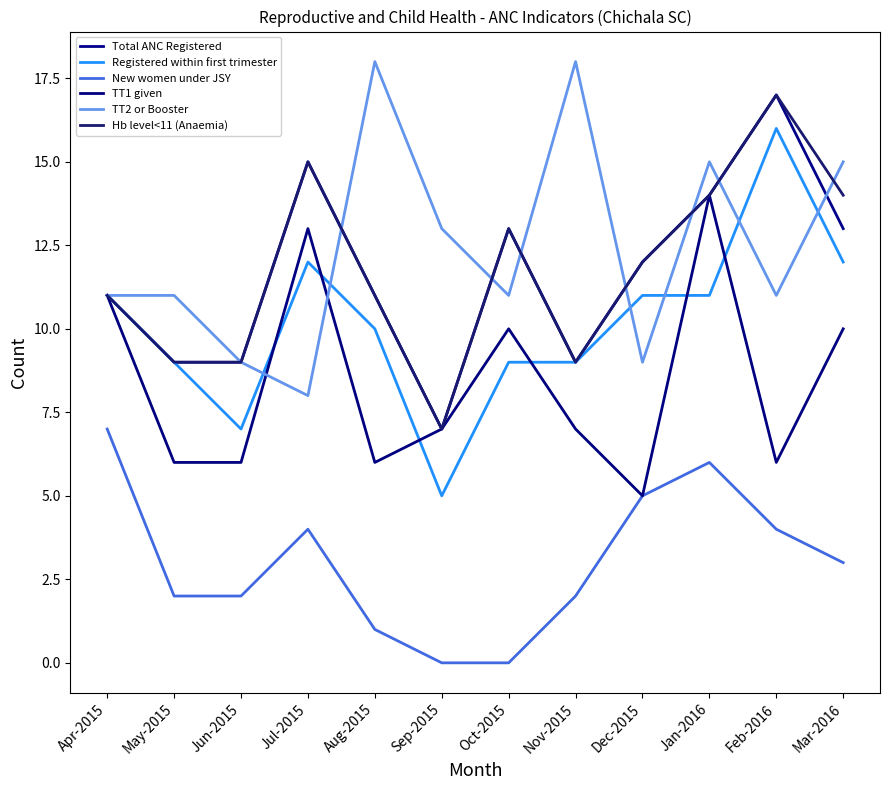

List the labels in order of Total ANC Registered value, smallest first.

Sep-2015, May-2015, Jun-2015, Nov-2015, Apr-2015, Aug-2015, Dec-2015, Oct-2015, Mar-2016, Jan-2016, Jul-2015, Feb-2016